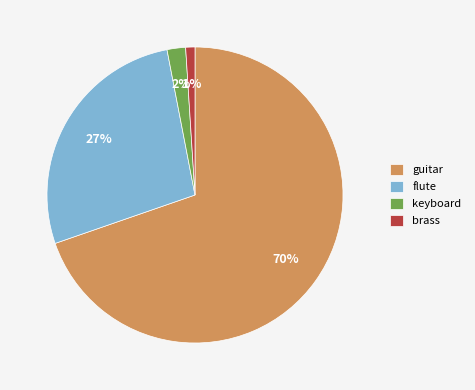

How many segments does this pie chart have?

4